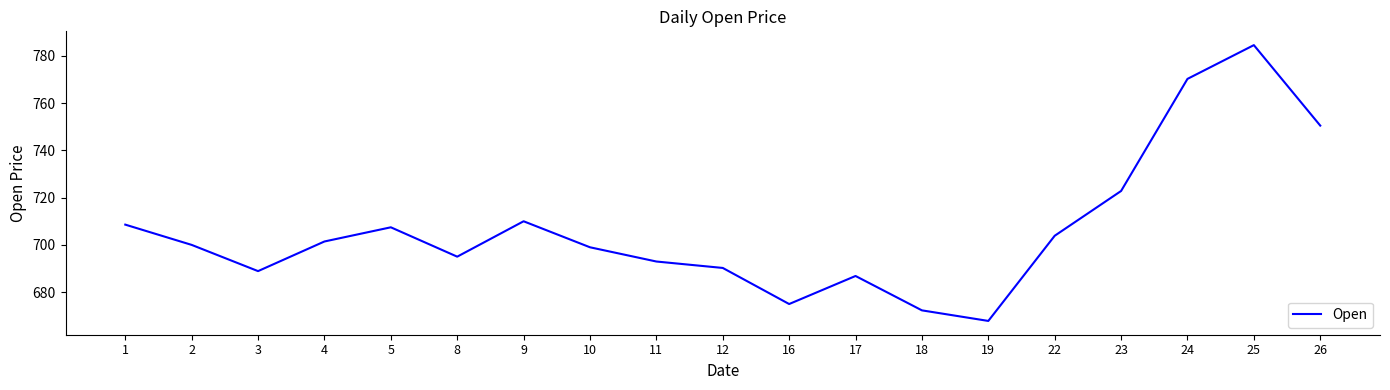

What is the ratio of the value at 18 to the value at 9?

0.9